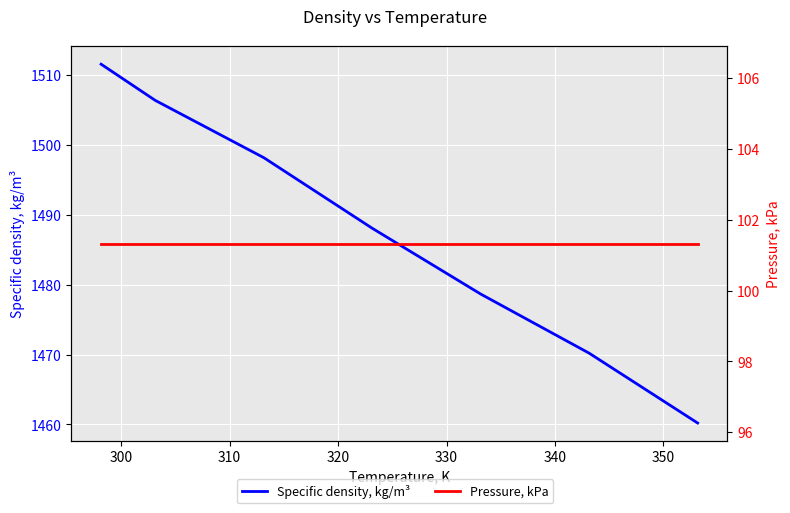

The Pressure, kPa series shows 23.7 at 310. True or false?

False